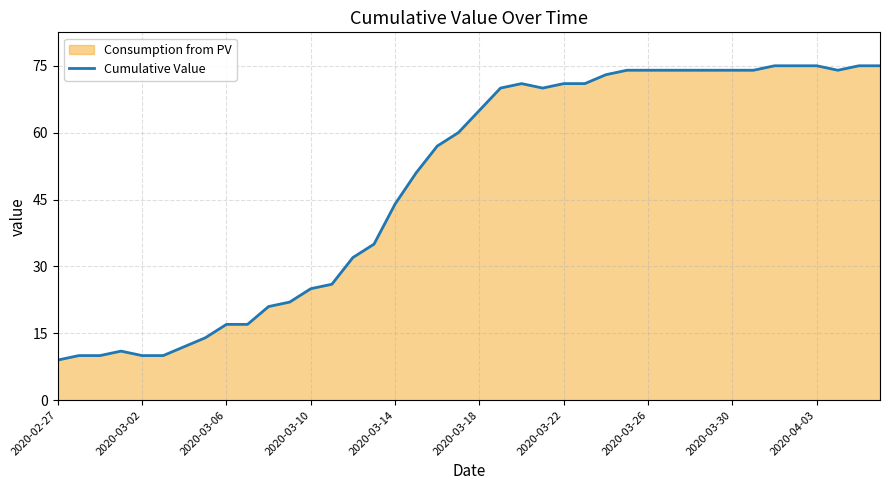

Where is the data nearest to the value 42?

2020-03-14